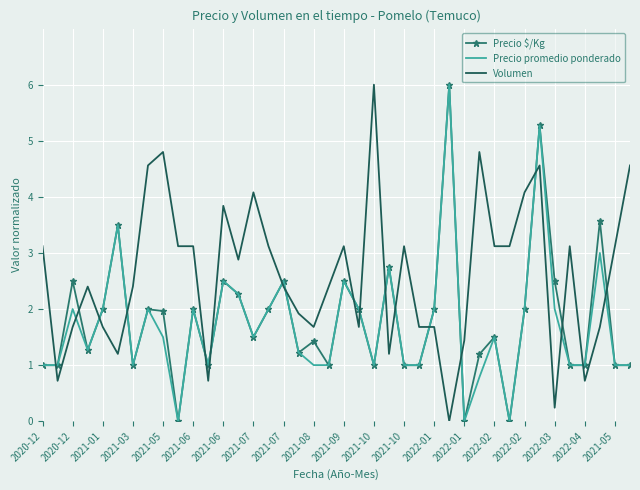

What is the highest value of the Precio promedio ponderado series?

6.0